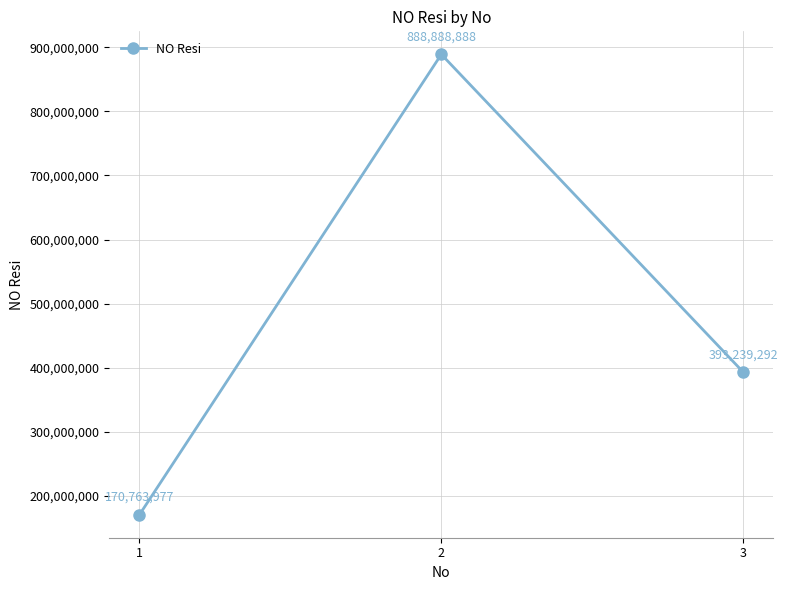

Reading left to right, what are all the values shown in this chart?

170763977	888888888	393239292